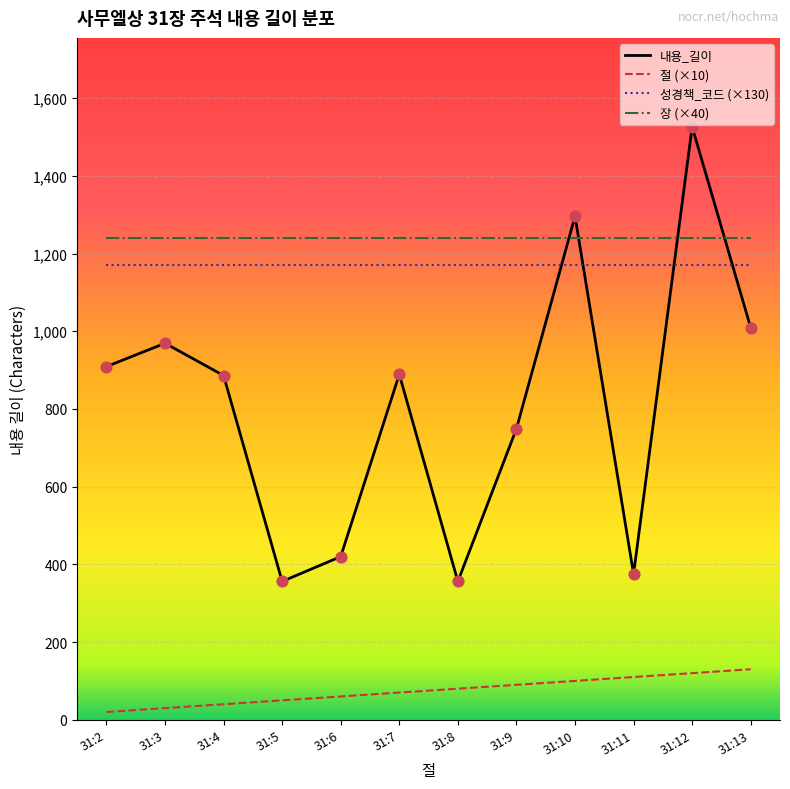

What are all the series names shown in the legend?

내용_길이, 절 (×10), 성경책_코드 (×130), 장 (×40)